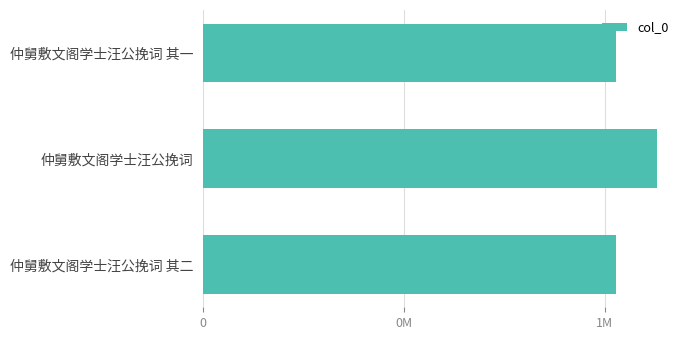

Are the bars horizontal?

Yes